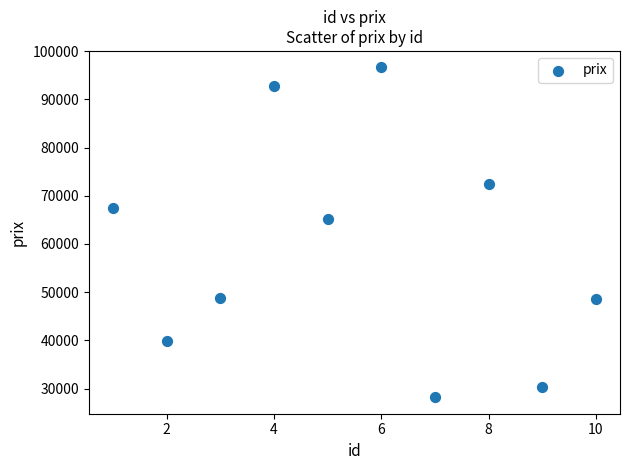

What is the range of Y values (max minus min)?

68421